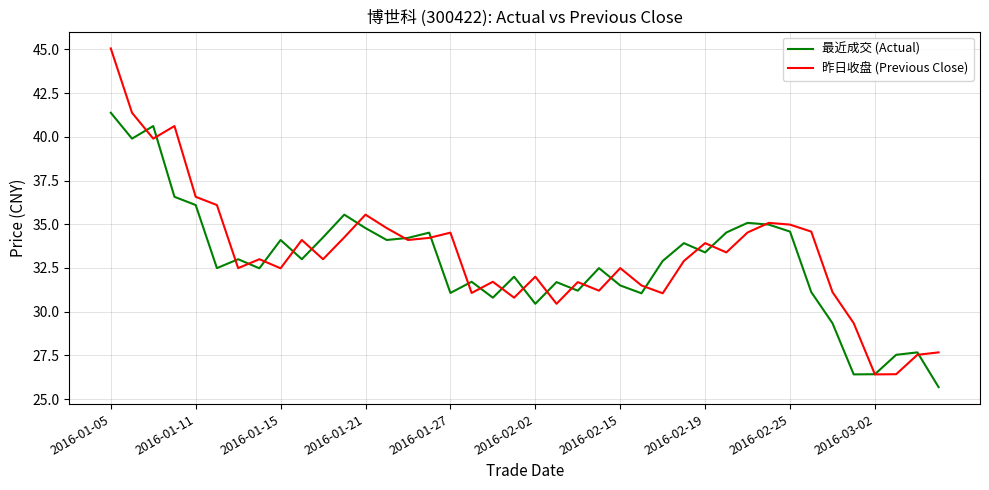

Which series has the widest spread of values?

昨日收盘 (Previous Close)